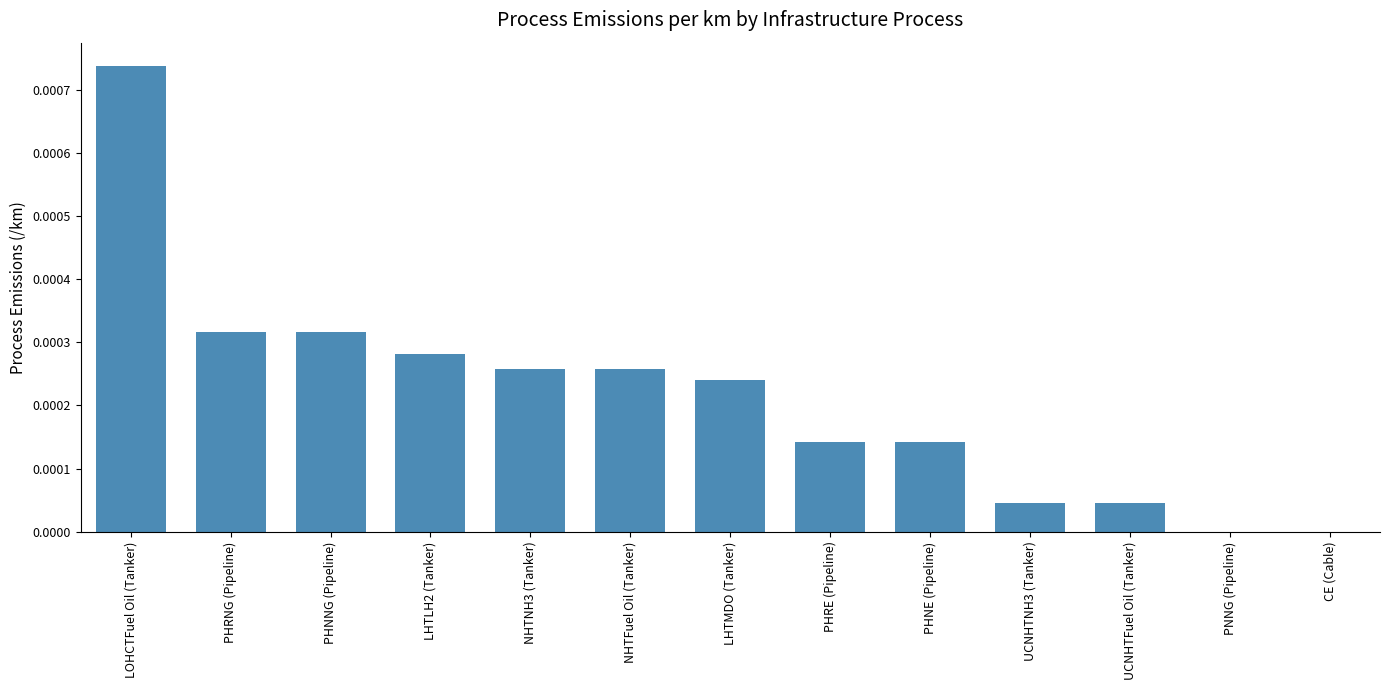

Is it true that the value at NHTNH3 (Tanker) is 0.0?

True